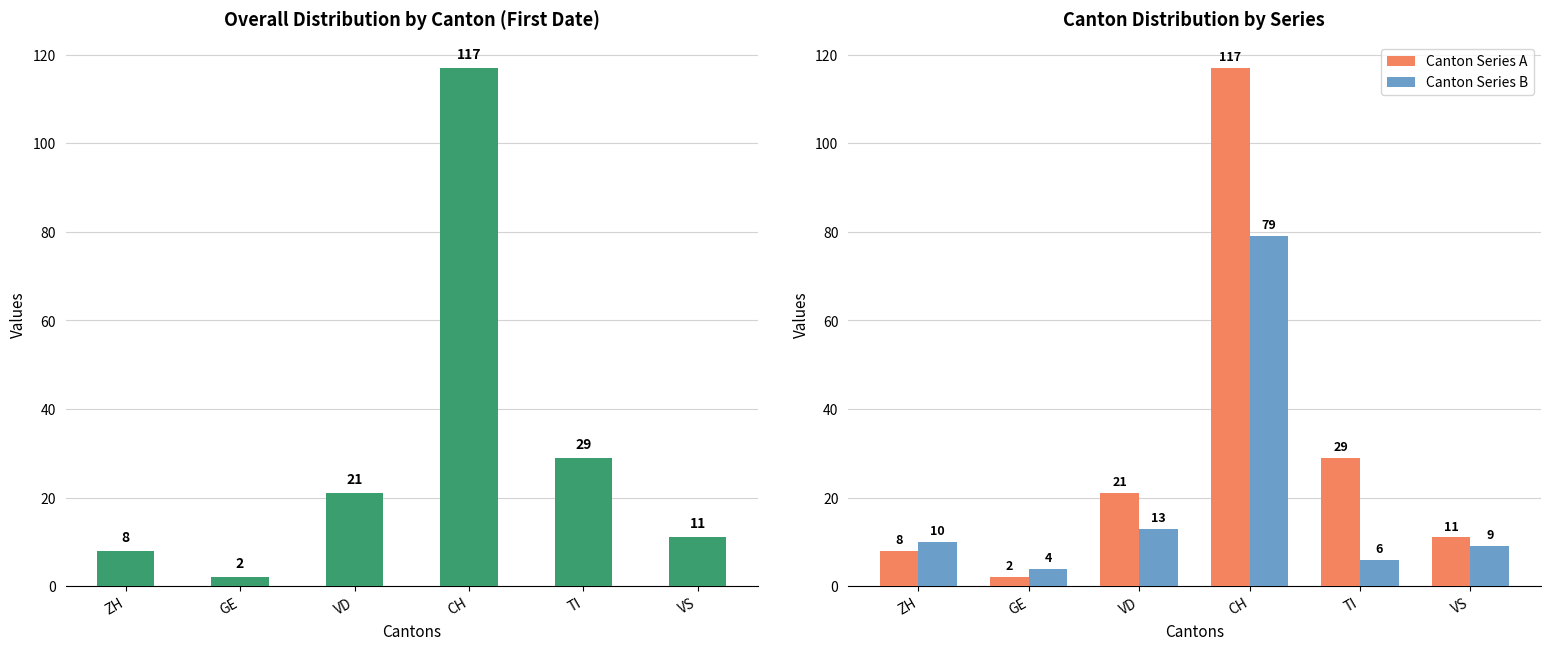

Read the Canton Series B value at TI.

6